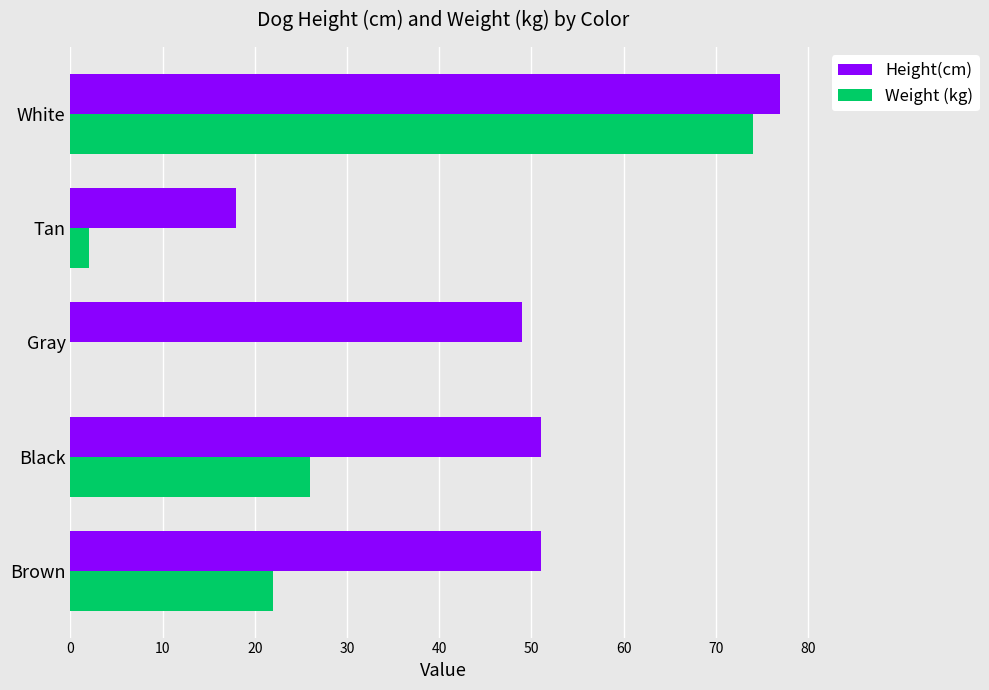

Which series has the largest total across all categories?

Height(cm)